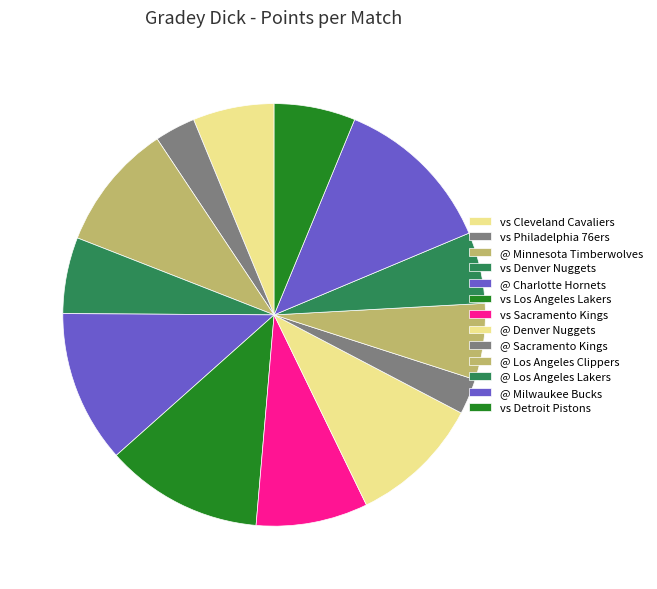

Is there a majority slice in this chart?

No